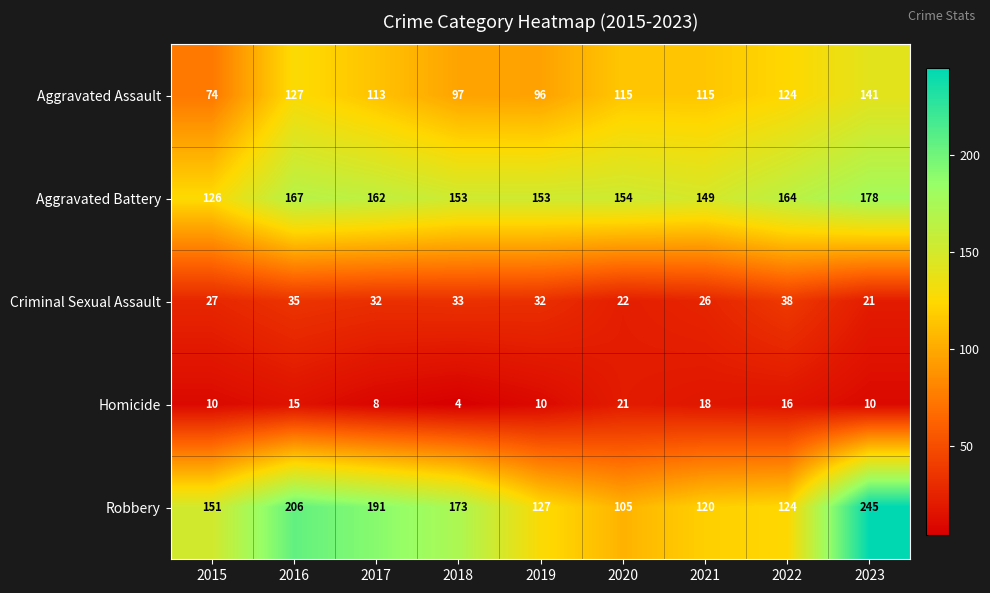

List the series in order of their peak value, highest first.

Robbery, Aggravated Battery, Aggravated Assault, Criminal Sexual Assault, Homicide